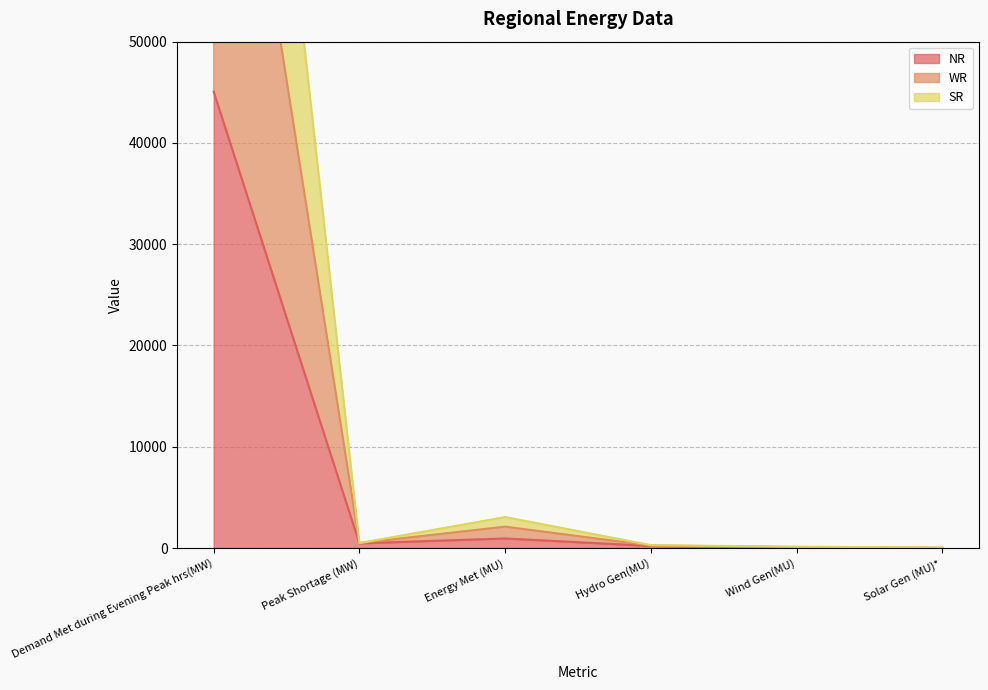

What is the maximum value for WR?

130716.0